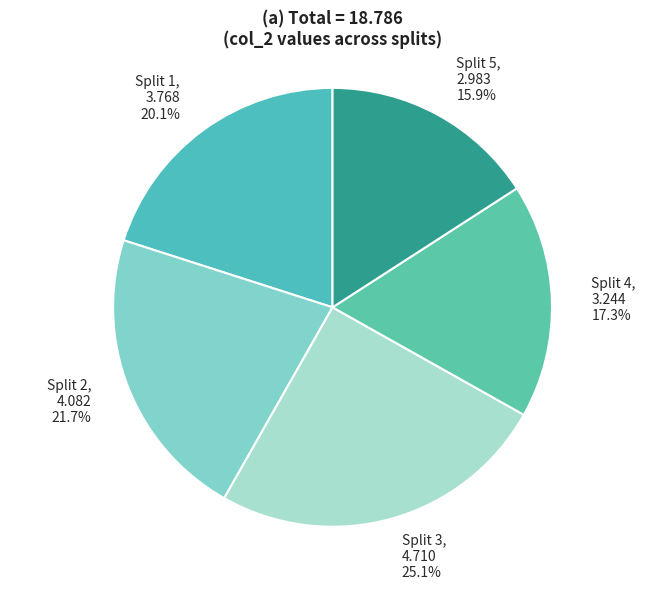

True or false: Split 3 accounts for 25% of the total.

True